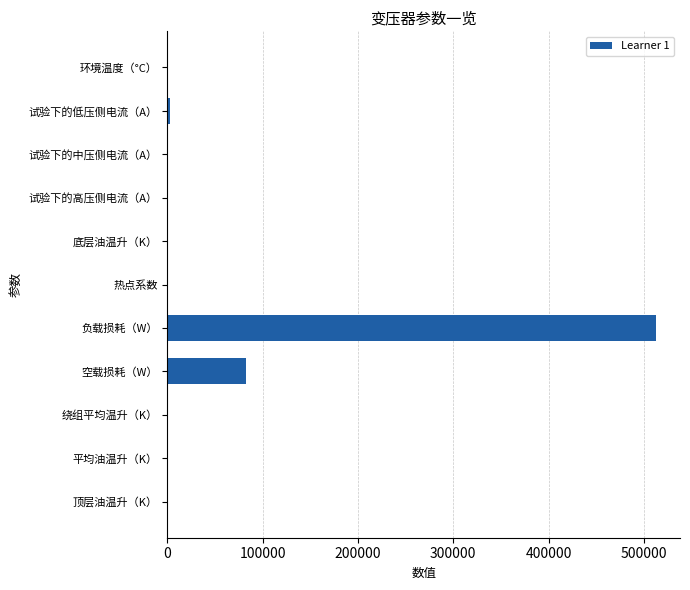

The value at 空载损耗（W） is 17048.8. True or false?

False